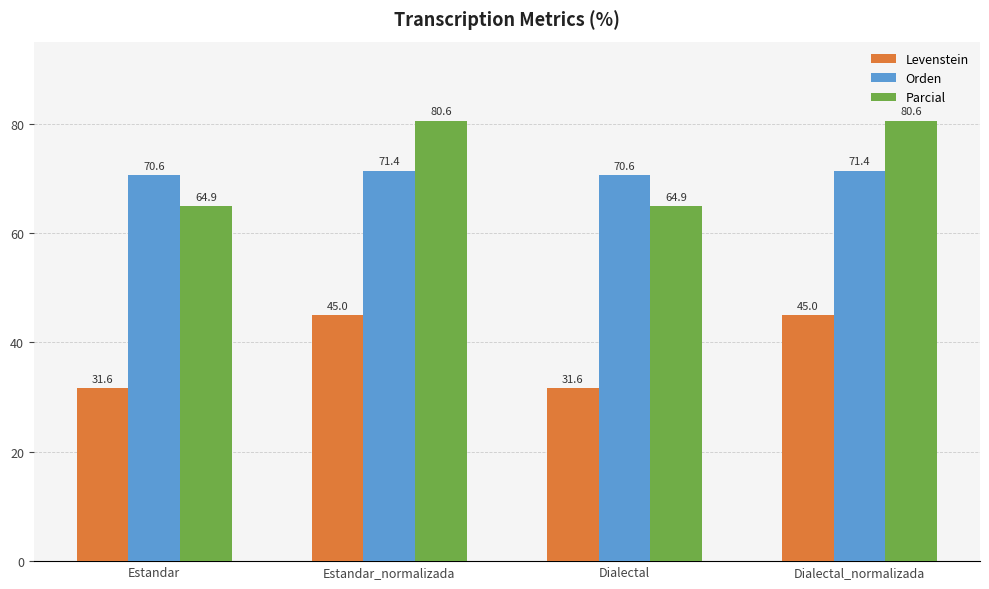

Reading right to left, what are all the values shown in this chart?

Levenstein: Dialectal_normalizada=45.0	Dialectal=31.6	Estandar_normalizada=45.0	Estandar=31.6
Orden: Dialectal_normalizada=71.4	Dialectal=70.6	Estandar_normalizada=71.4	Estandar=70.6
Parcial: Dialectal_normalizada=80.6	Dialectal=64.9	Estandar_normalizada=80.6	Estandar=64.9